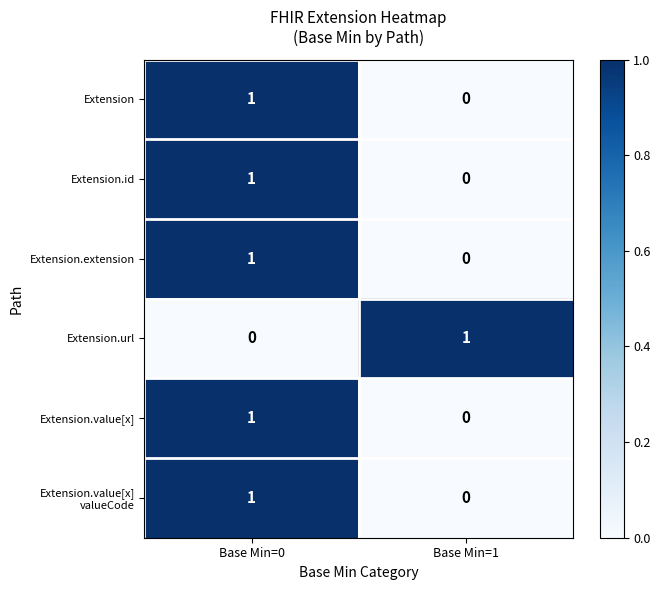

At which label is Extension.value[x] closest to 0?

Base Min=1